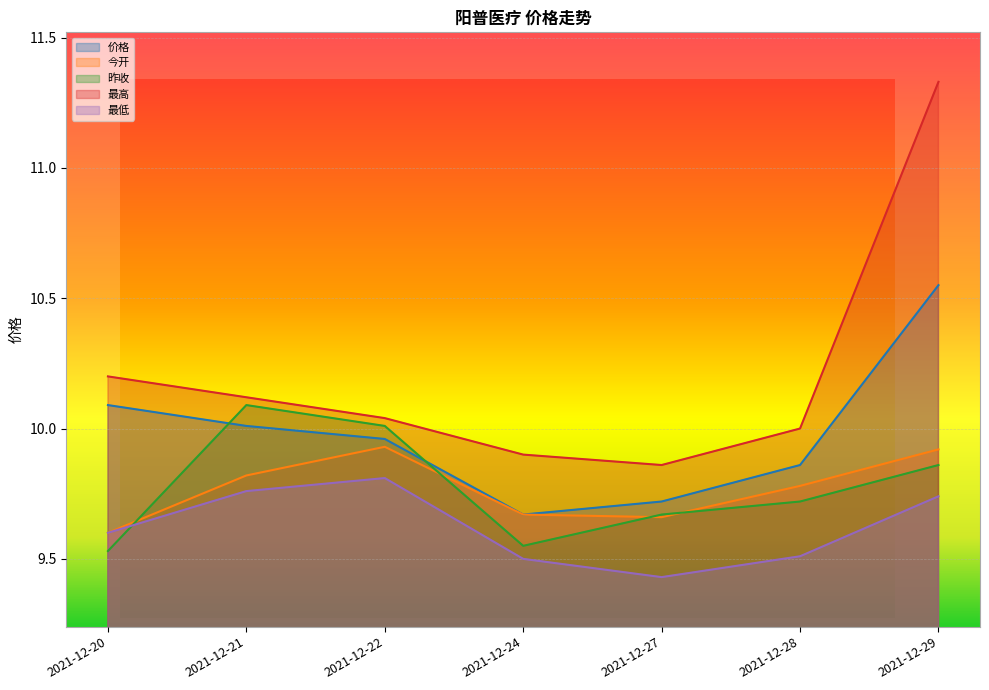

What is the difference between the highest and lowest values at 2021-12-28?

0.5